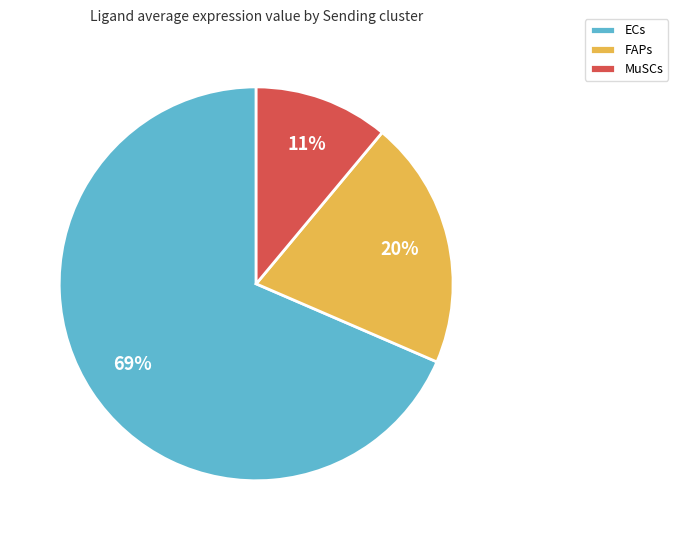

The ECs slice represents 80% of the pie. True or false?

False